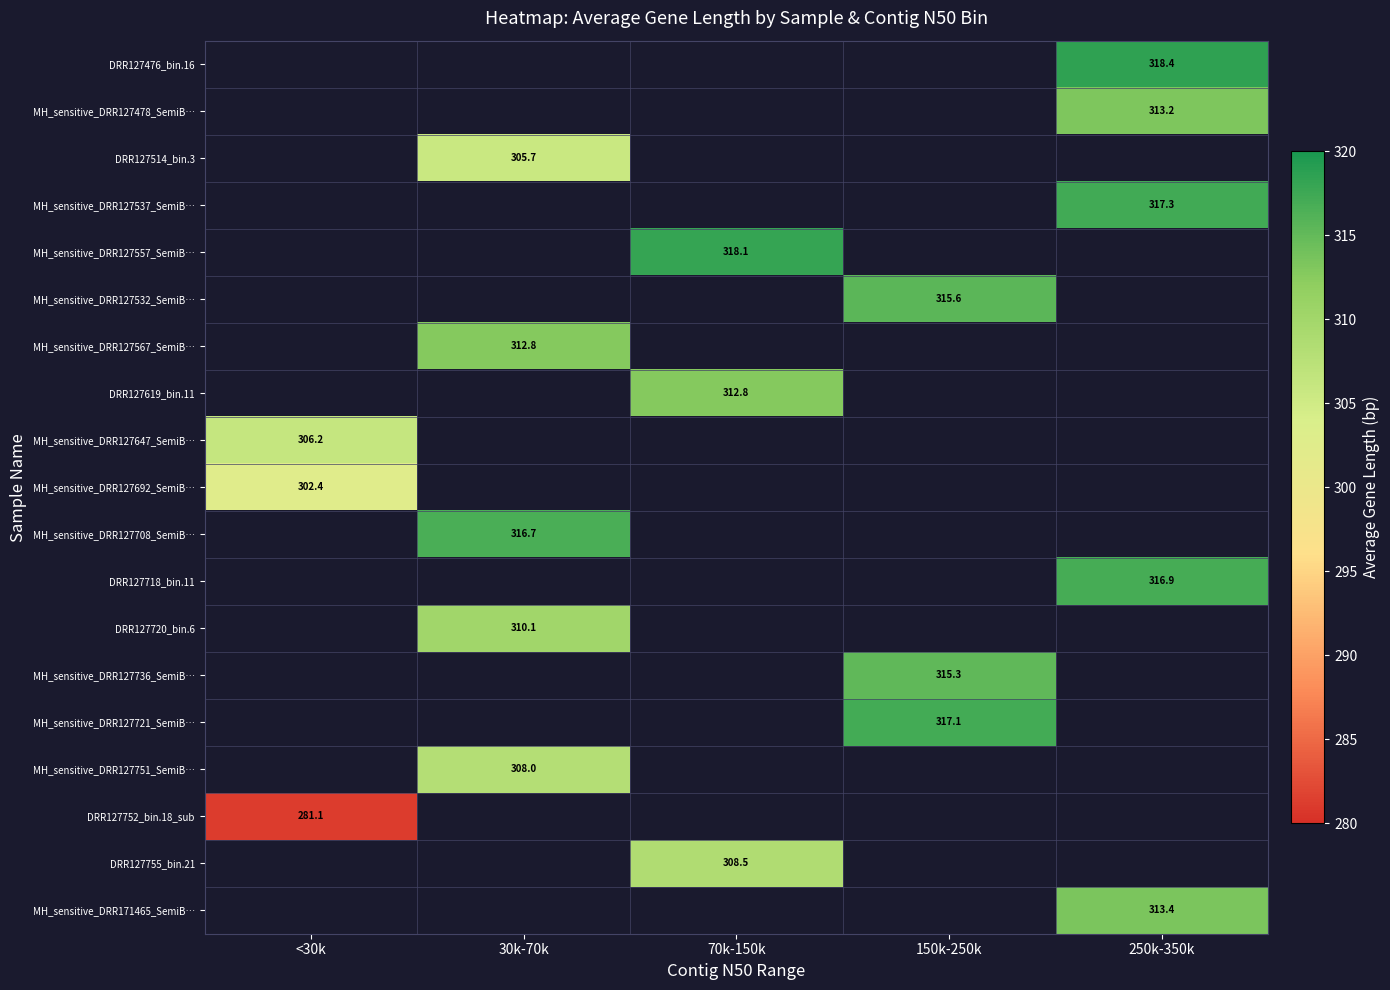

What is the greatest value displayed?

318.4